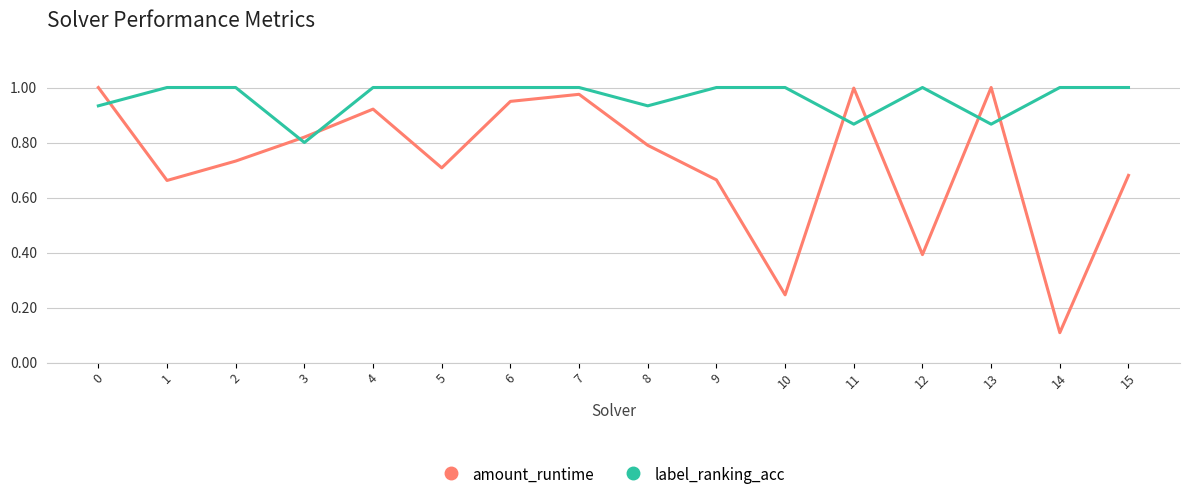

What is the difference between the second highest and second lowest values in the label_ranking_acc series?

0.1